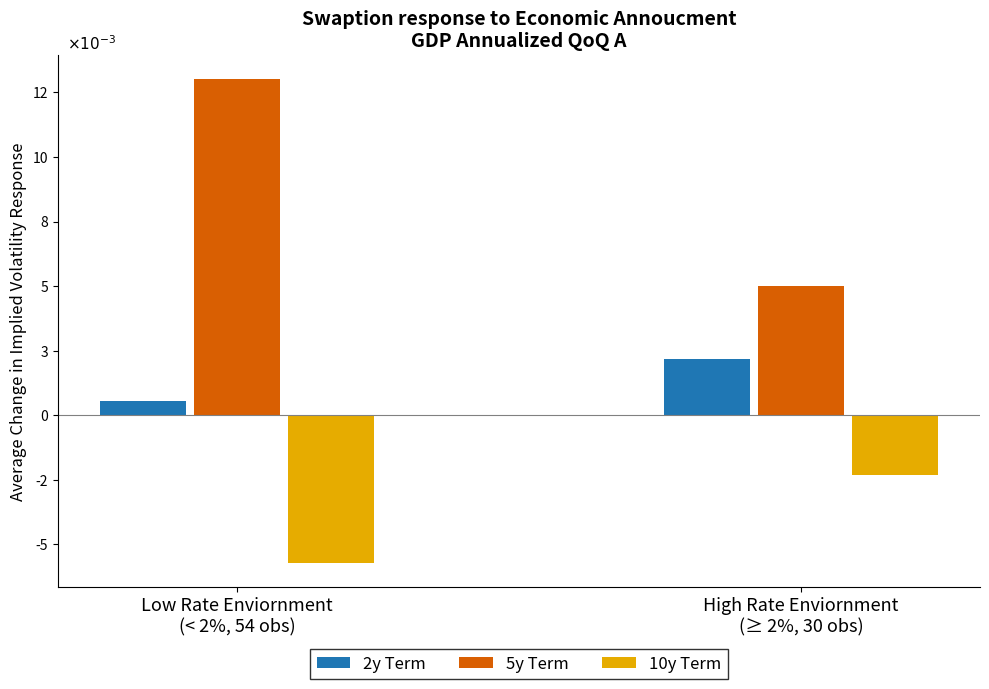

At which category is the sum across all series the highest?

Low Rate Enviornment
(< 2%, 54 obs)